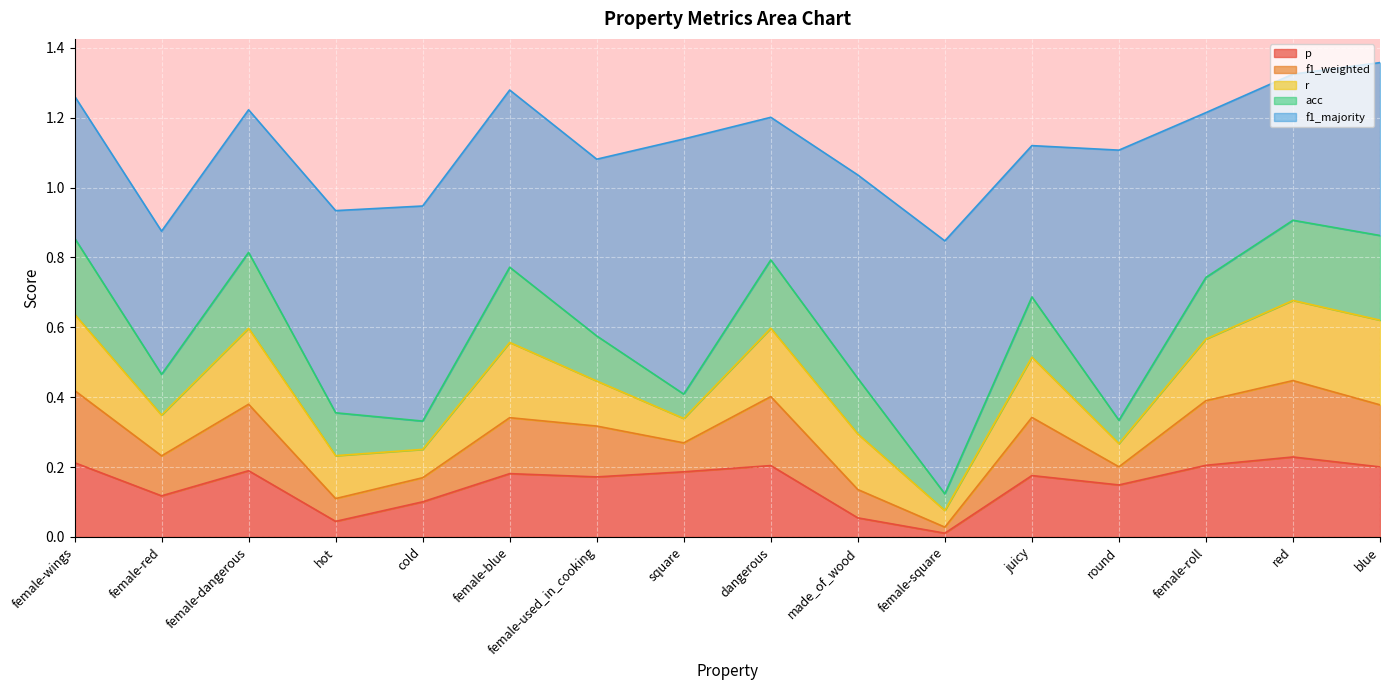

What is the label of the 5th point from the right?

juicy